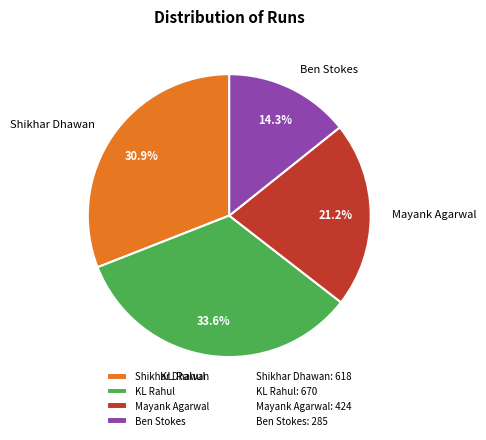

Approximately how many times larger is the value at Ben Stokes compared to Shikhar Dhawan?

0.5